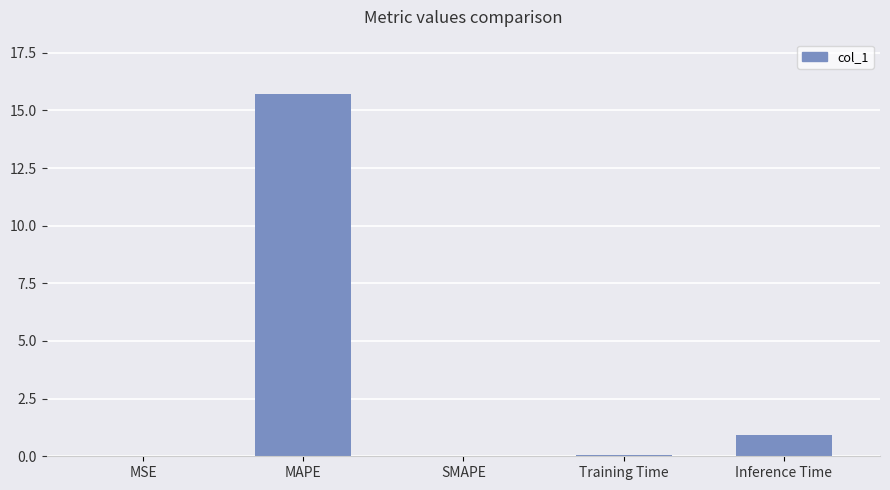

Is it true that the value at SMAPE is 8.0?

False